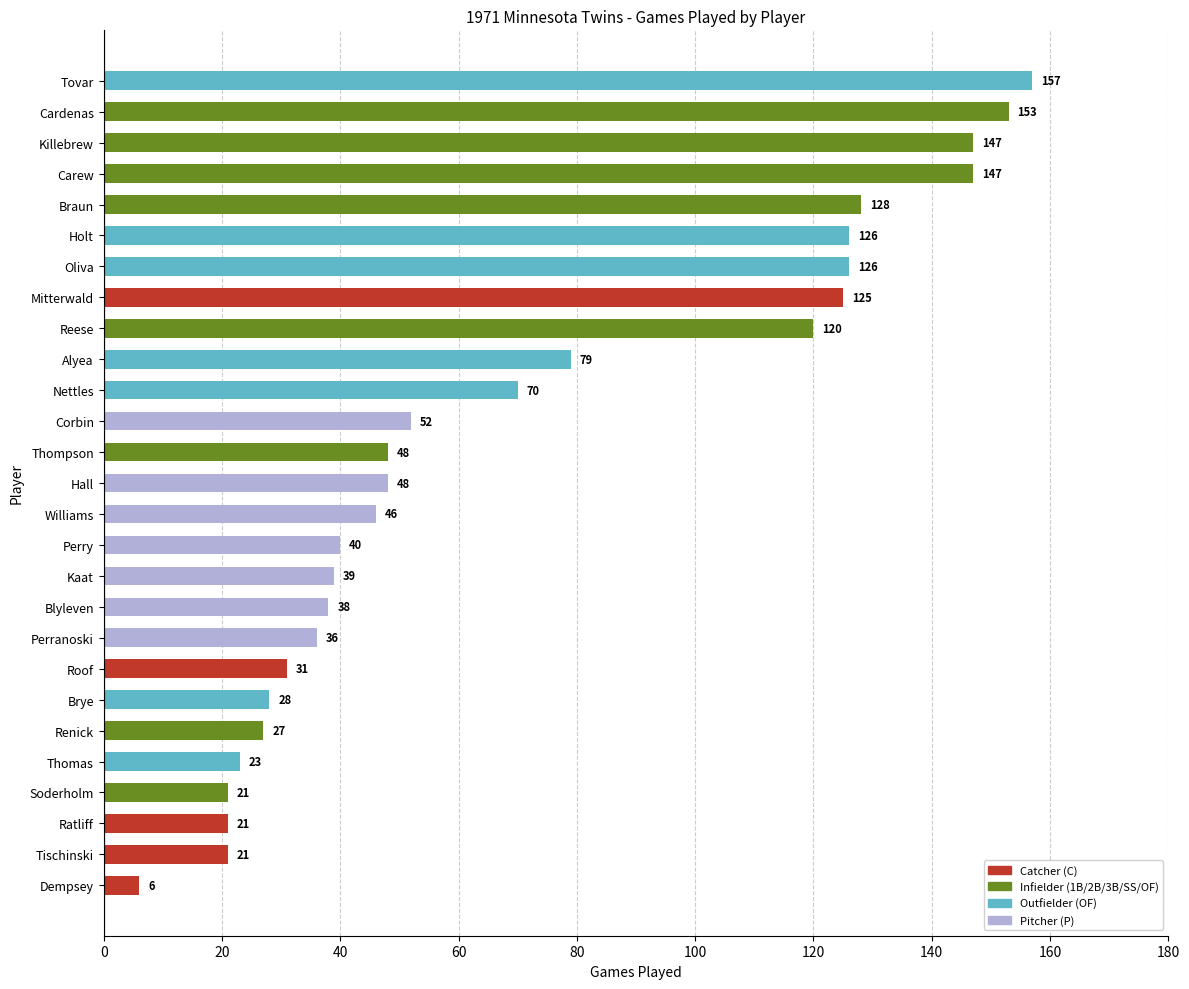

What is the difference between the second highest and second lowest values?

132